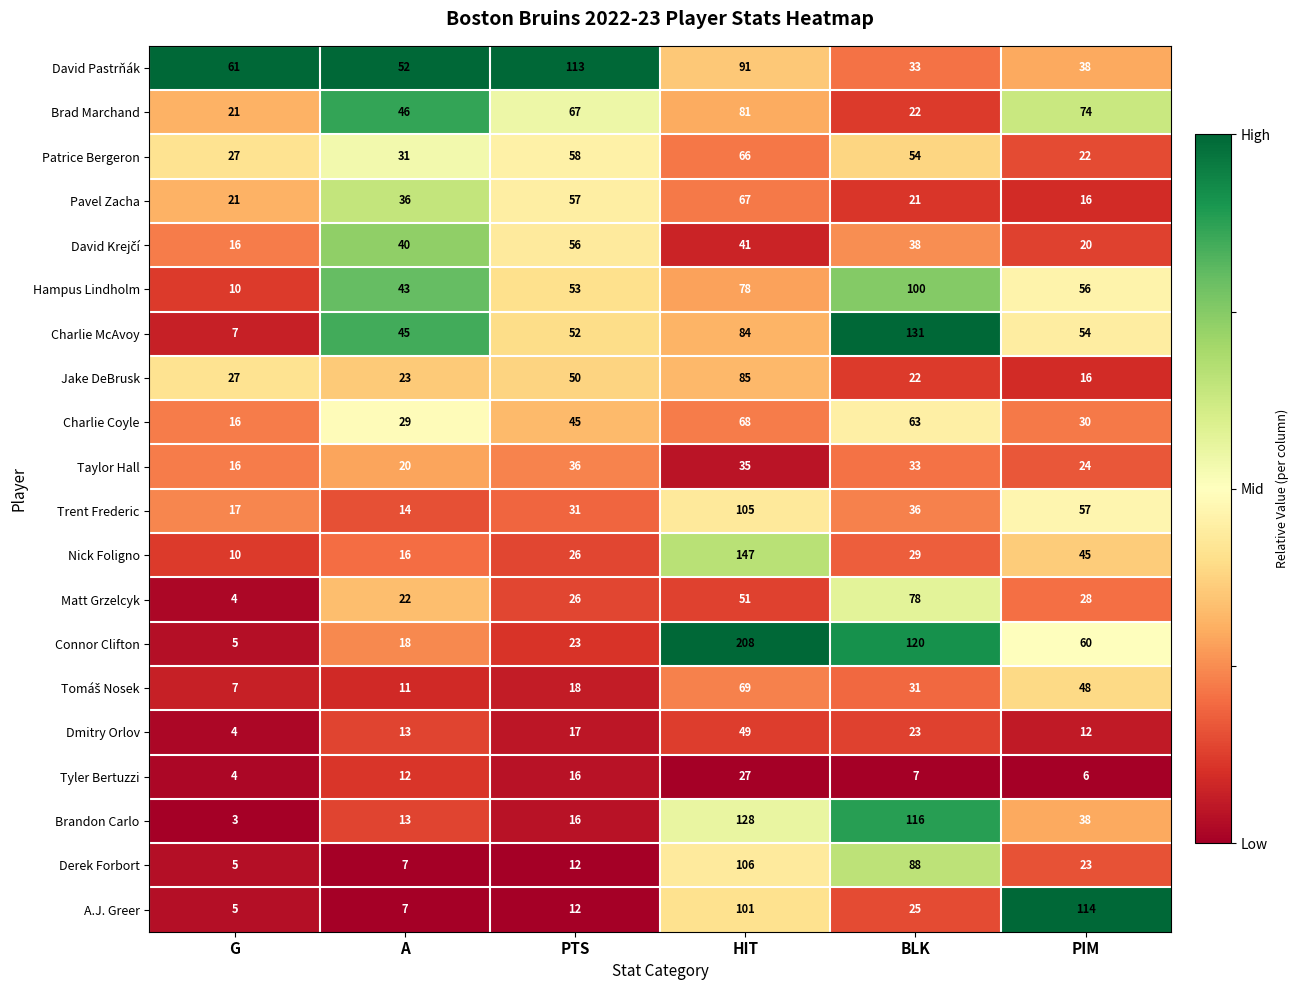

Is it true that Matt Grzelcyk equals 43 at PIM?

False